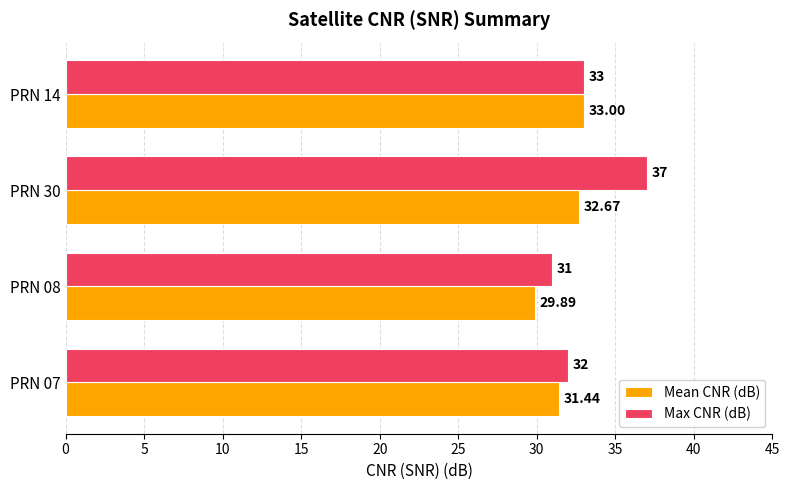

List the series in order of their peak value, highest first.

Max CNR (dB), Mean CNR (dB)